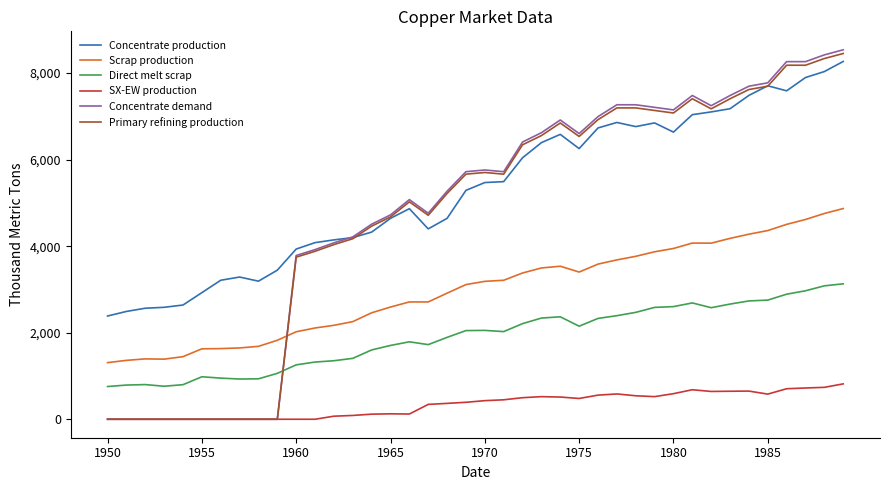

Which series has the largest range (max minus min)?

Concentrate demand